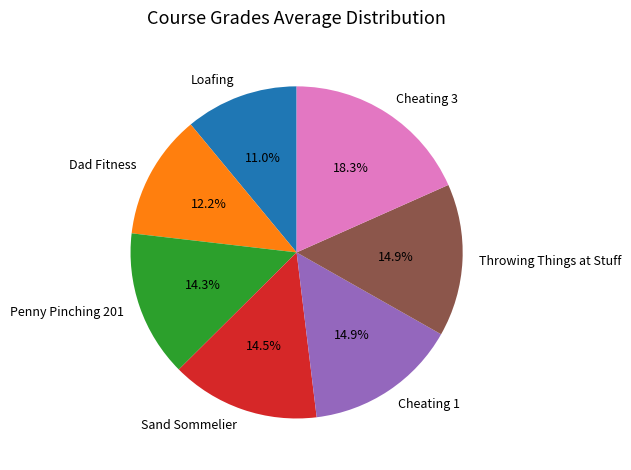

To the nearest percent, what is the difference between the largest and smallest slice percentages?

7%